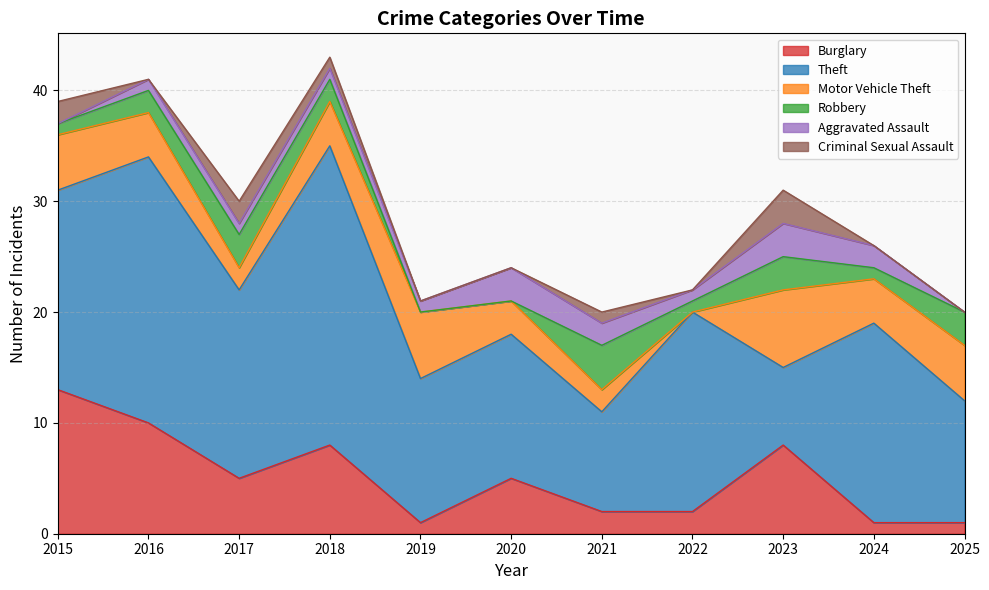

Rank the series at 2018 from highest to lowest value.

Theft, Burglary, Motor Vehicle Theft, Robbery, Aggravated Assault, Criminal Sexual Assault